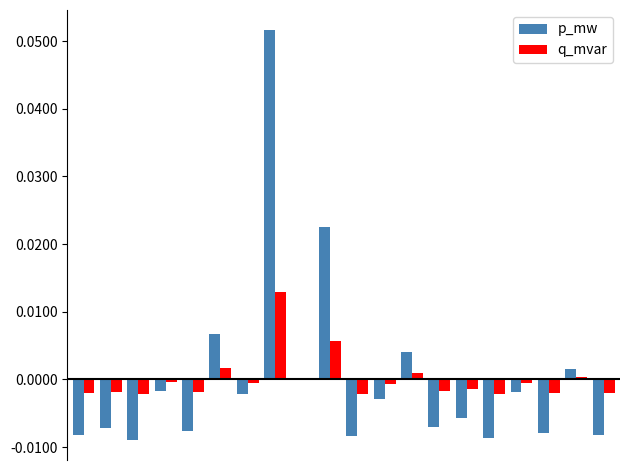

How many groups of bars are there?

20